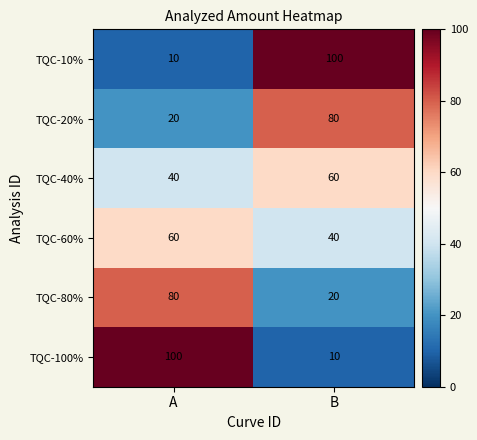

What is the spread (max minus min) of values at B?

90